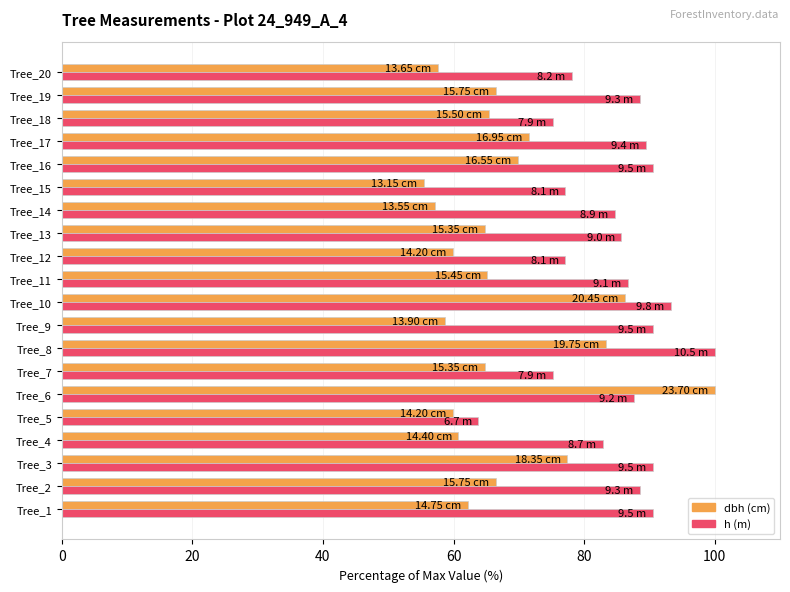

What is the smallest value displayed?

55.5